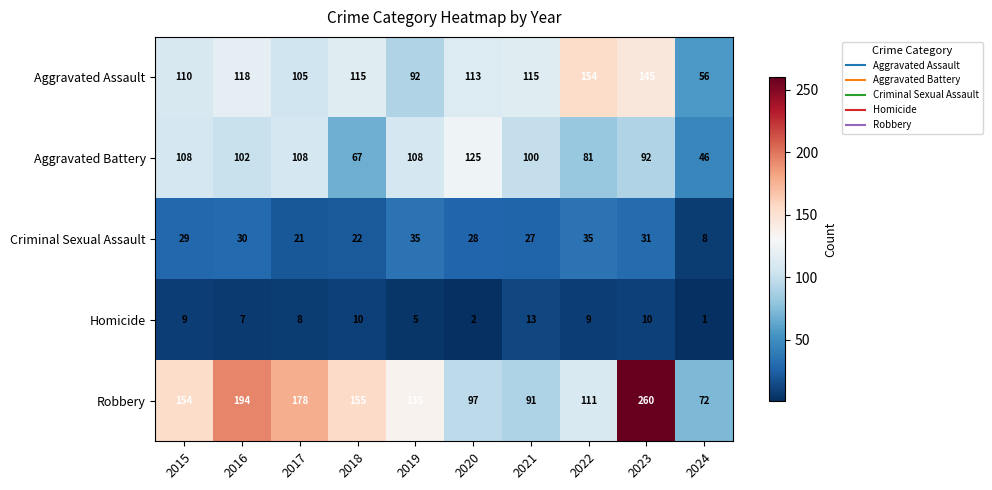

Which label corresponds to the smallest value in the chart?

2024